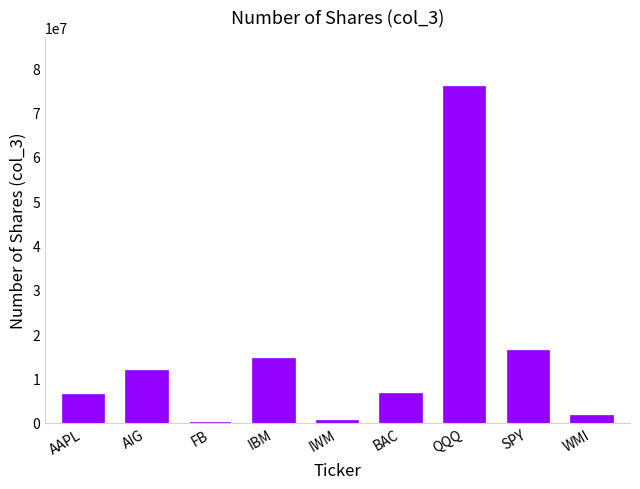

The chart shows a value of 6602300 at BAC. True or false?

True